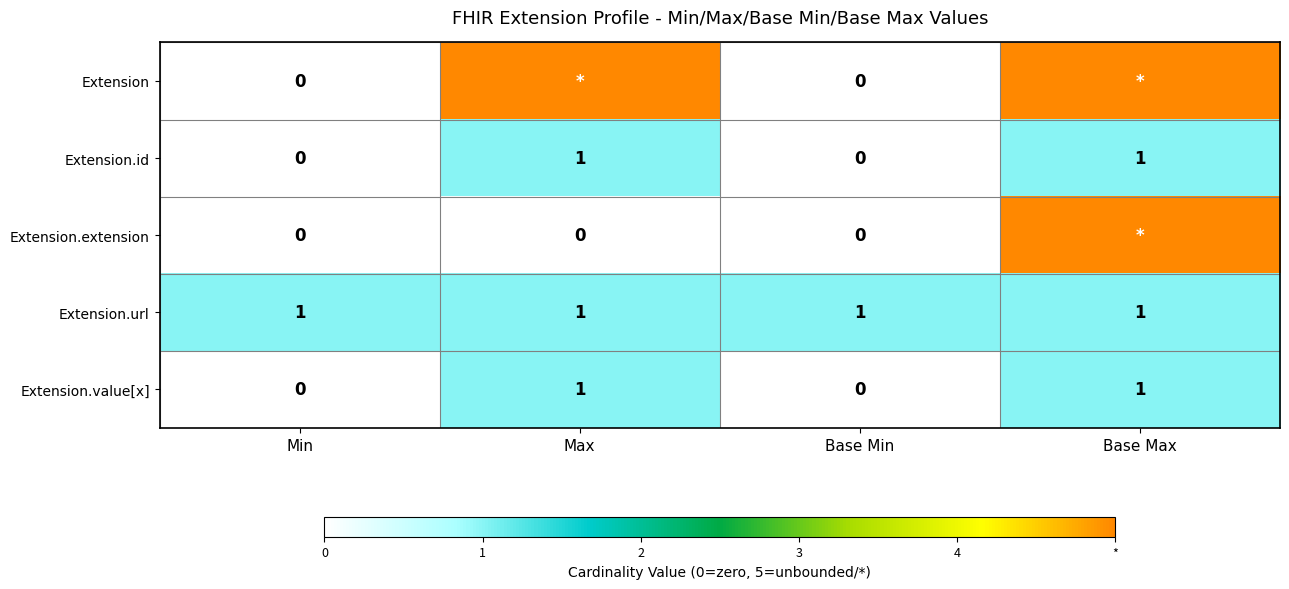

What is the sum of the Extension.url values at Min and Base Max?

2